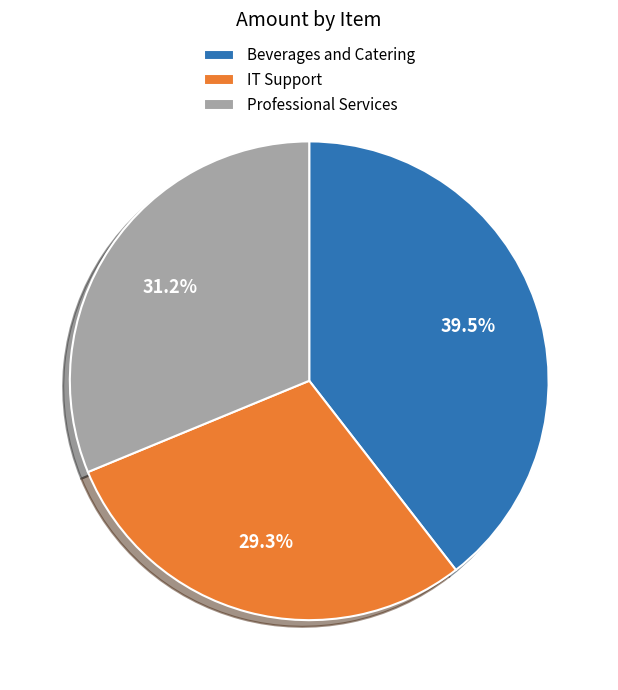

How much of the chart is everything except Professional Services?

68.8%